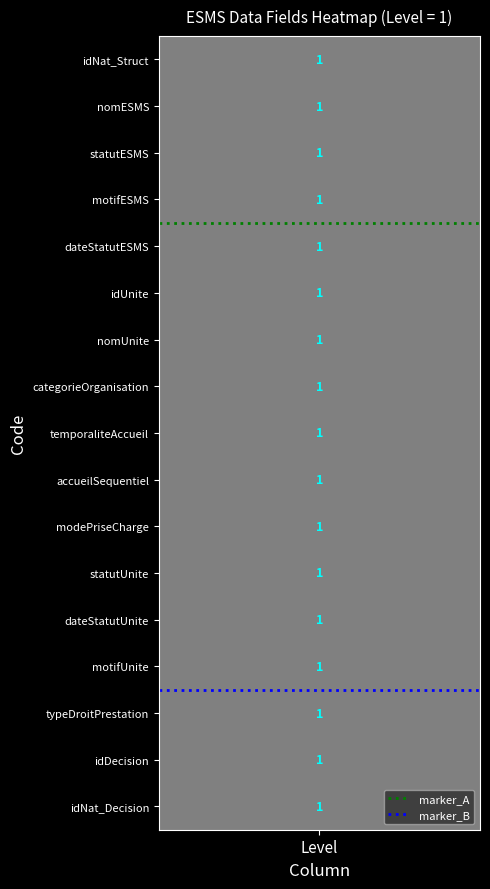

What is the approximate value of marker_B at 1?

13.5